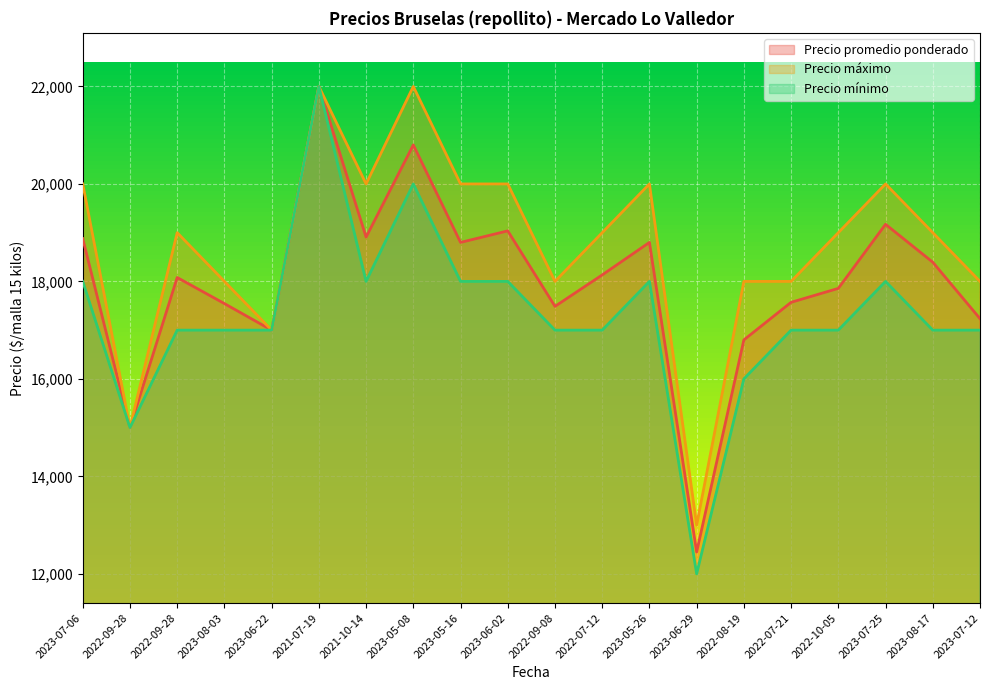

How many data points in Precio promedio ponderado are less than 18133?

10